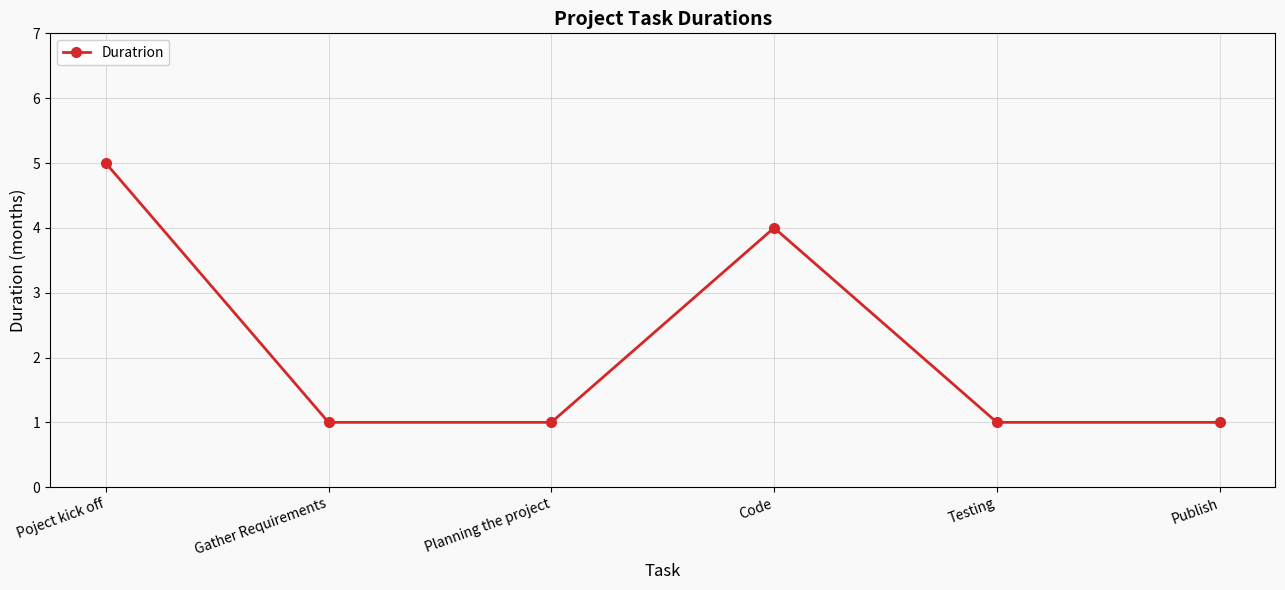

How many values are between 1 and 4?

5